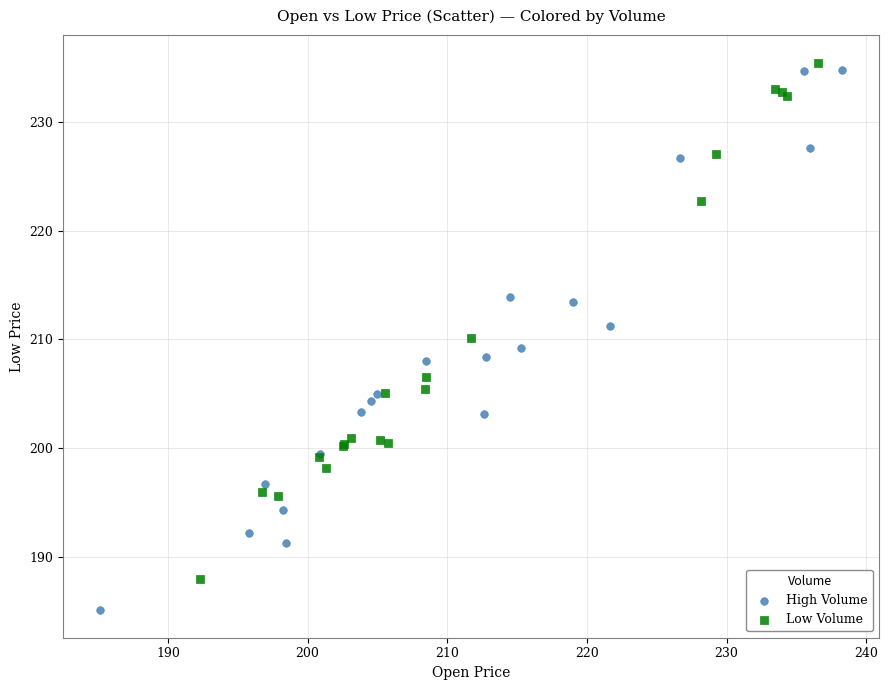

Which series has the largest Y range (max minus min)?

High Volume